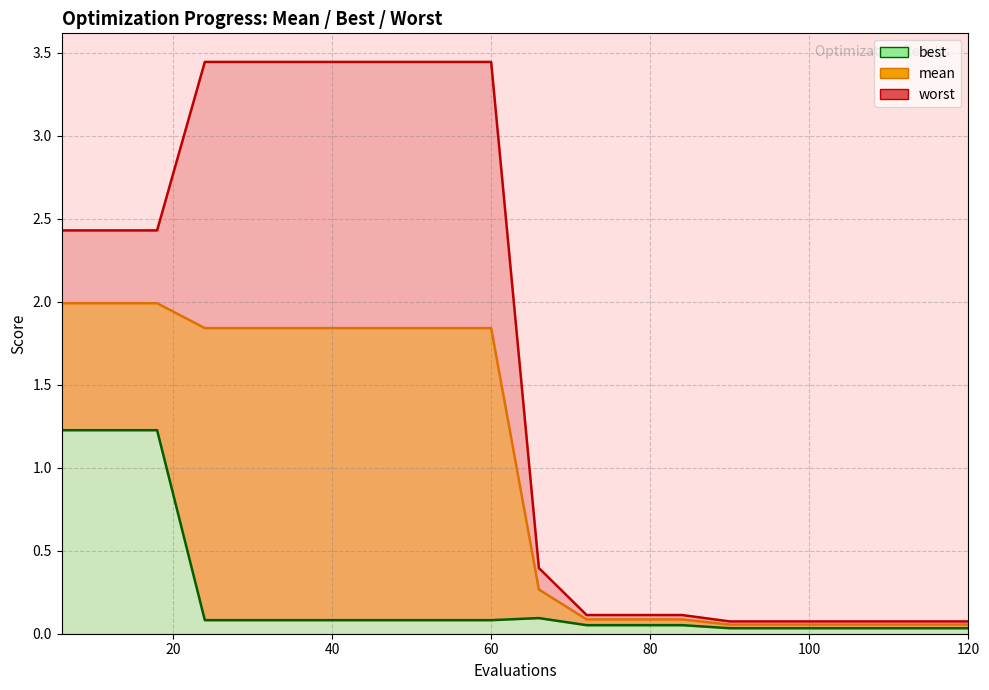

Reading left to right, extract all data points from this chart.

mean: 2.0	2.0	2.0	1.8	1.8	1.8	1.8	1.8	1.8	1.8	0.3	0.1	0.1	0.1	0.1	0.1	0.1	0.1	0.1	0.1
best: 1.2	1.2	1.2	0.1	0.1	0.1	0.1	0.1	0.1	0.1	0.1	0.1	0.1	0.1	0.0	0.0	0.0	0.0	0.0	0.0
worst: 2.4	2.4	2.4	3.4	3.4	3.4	3.4	3.4	3.4	3.4	0.4	0.1	0.1	0.1	0.1	0.1	0.1	0.1	0.1	0.1